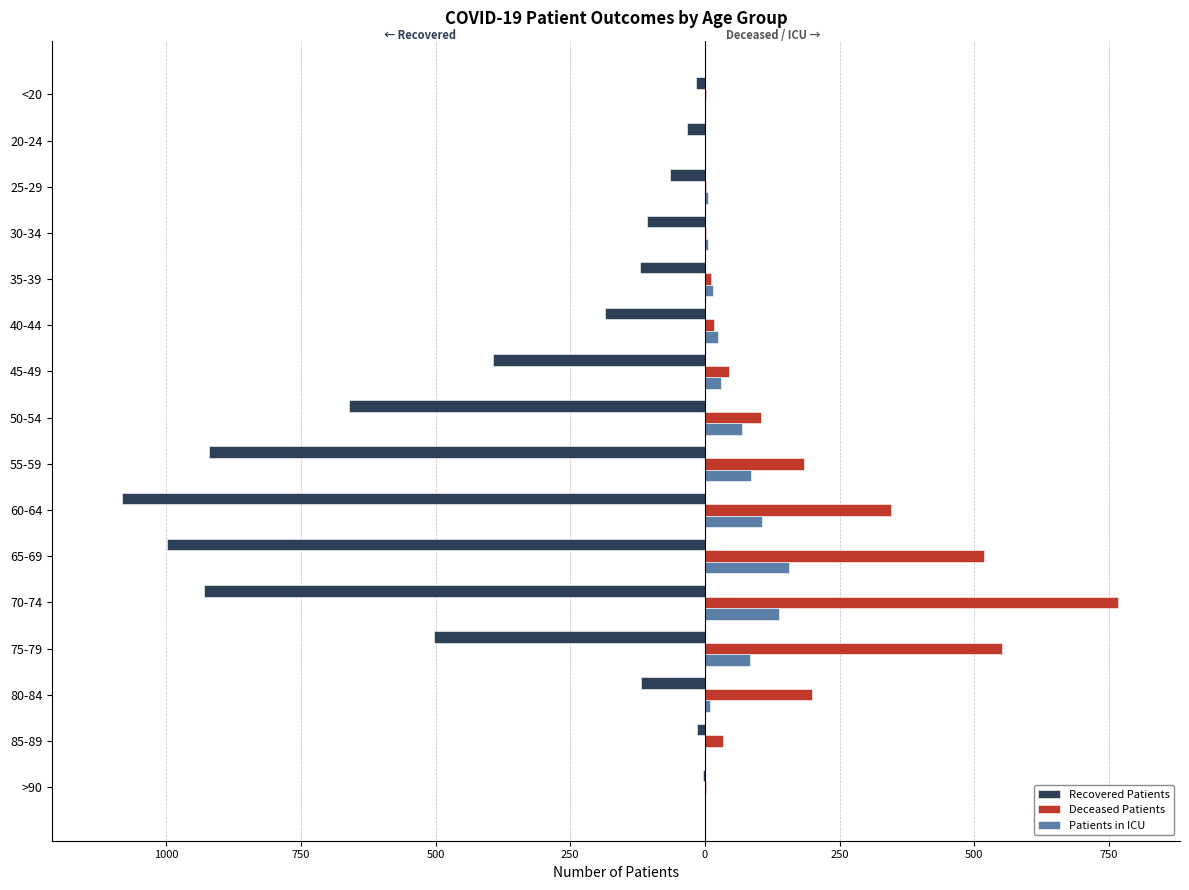

What is the minimum value for Recovered Patients?

-1082